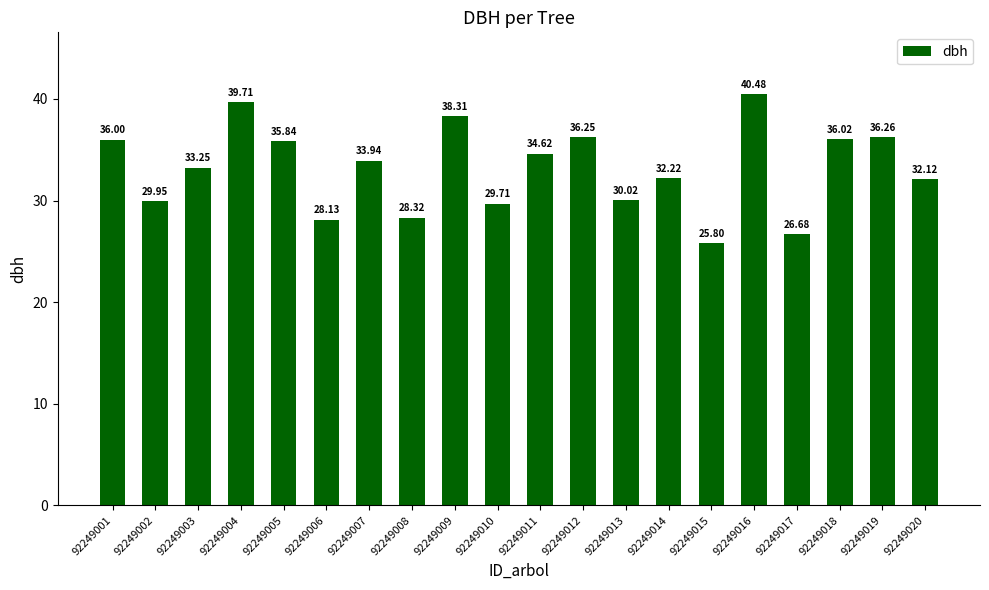

List the labels in order of value, largest first.

92249016, 92249004, 92249009, 92249019, 92249012, 92249018, 92249001, 92249005, 92249011, 92249007, 92249003, 92249014, 92249020, 92249013, 92249002, 92249010, 92249008, 92249006, 92249017, 92249015